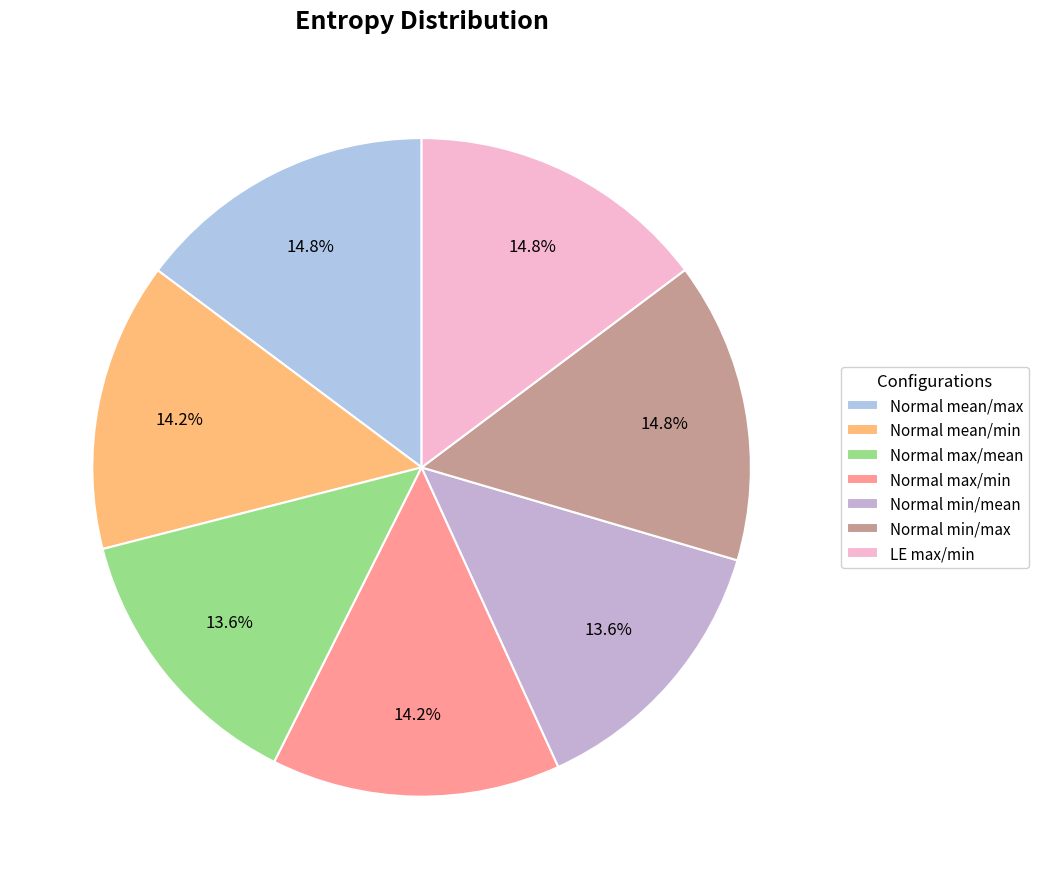

Is there any slice that represents more than half of the pie?

No